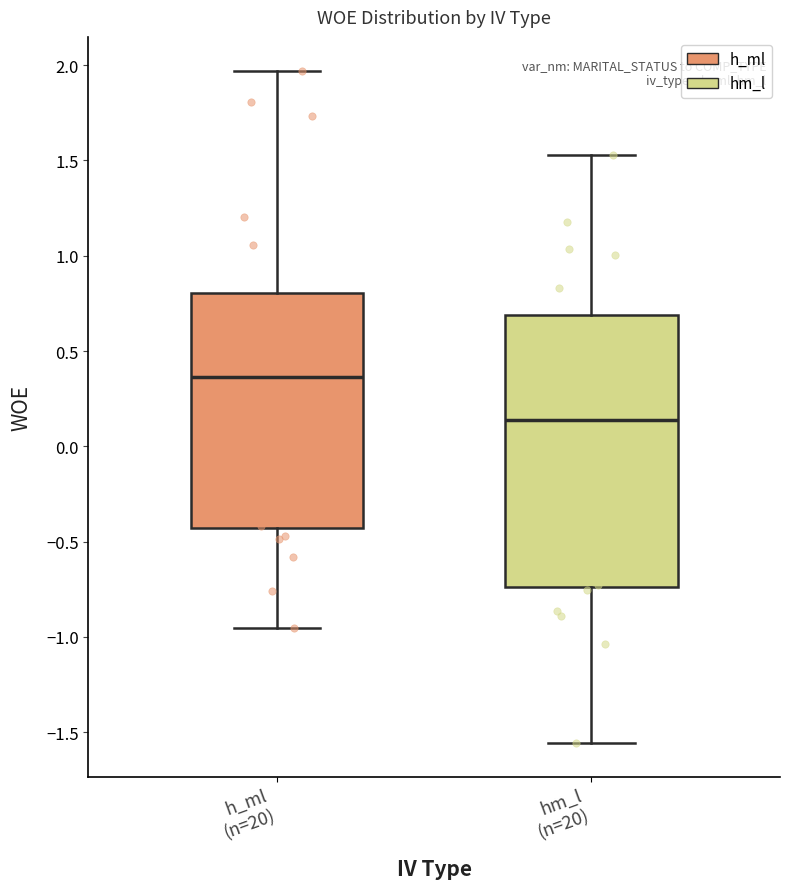

Reading left to right, read every box against the y-axis: the position of its median line, the range the box covers, and the ends of its whiskers. The values are not printed on the chart, so give them approximately, as read against the axis.

h_ml (n=20): median 0.35, box -0.45 to 0.80, whiskers -0.95 to 1.95
hm_l (n=20): median 0.15, box -0.75 to 0.70, whiskers -1.55 to 1.55